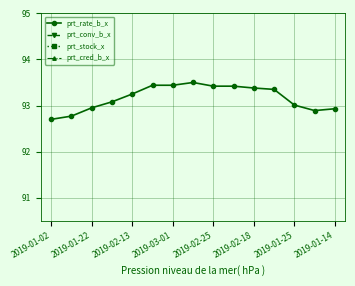

What is the spread (max minus min) of values at 13?

92.9